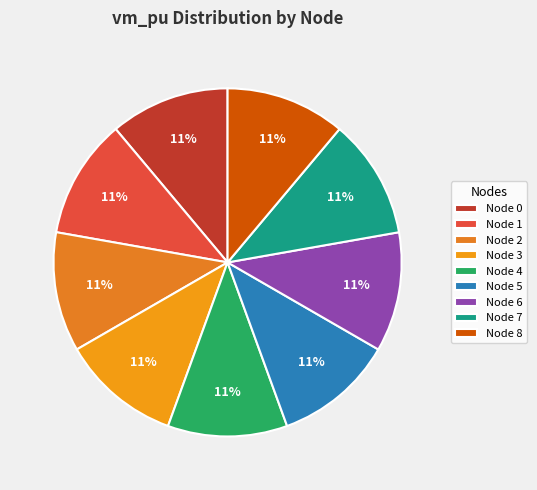

Count the number of slices in the pie.

9